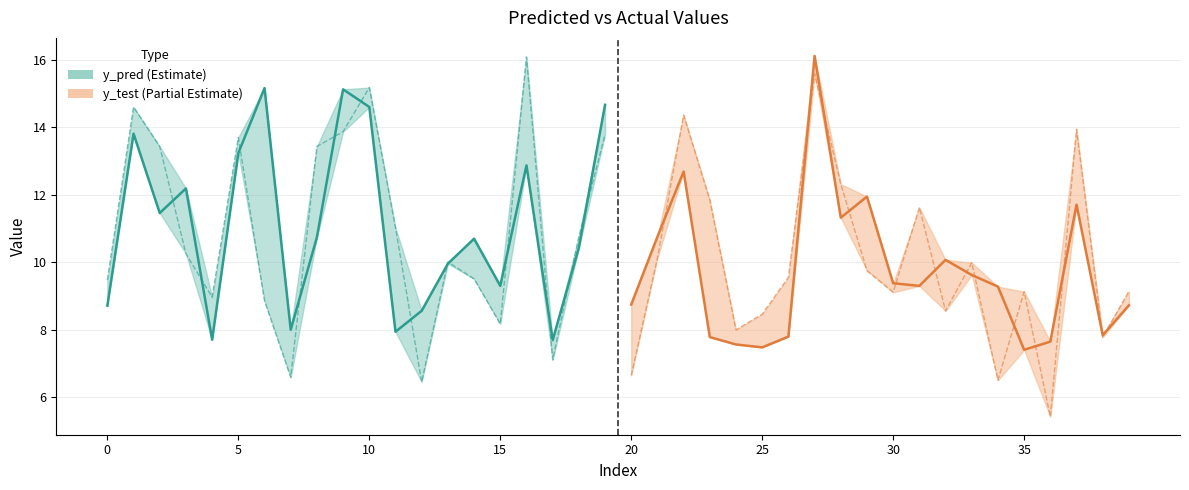

What is the label of the 22nd point from the right?

18